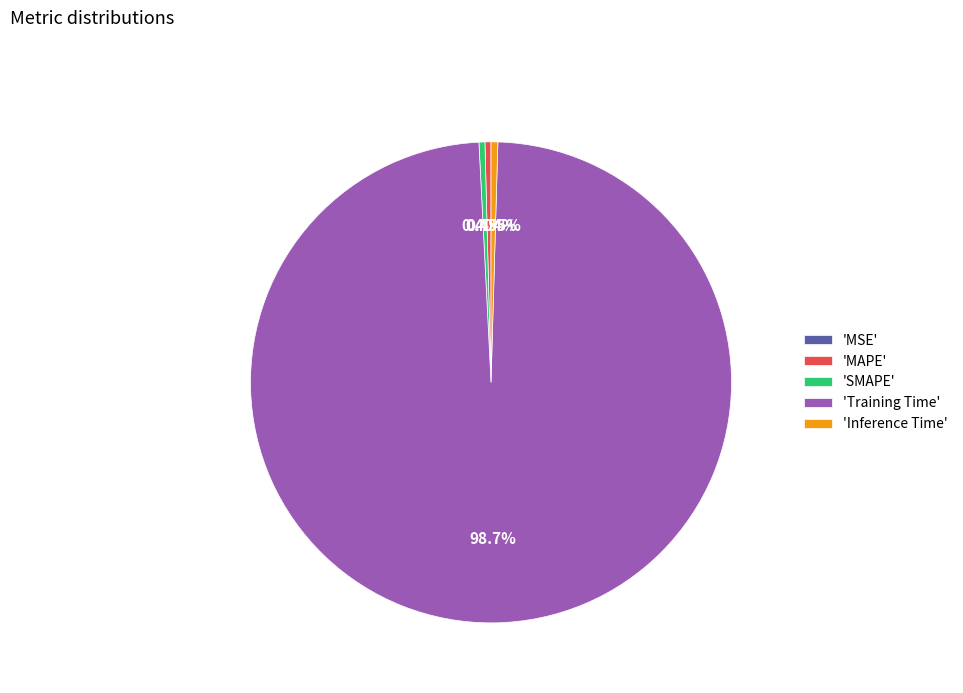

Which category has the biggest portion of the pie?

'Training Time'